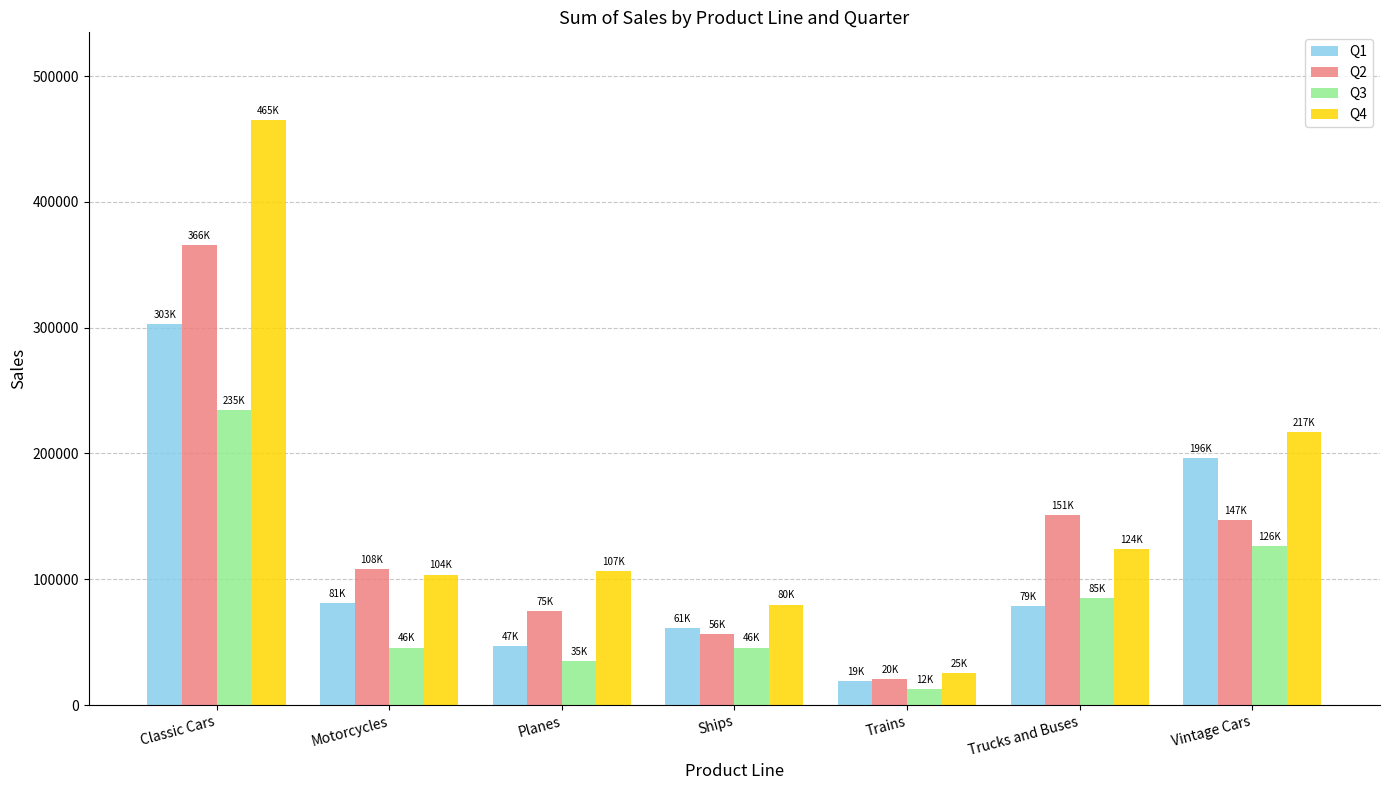

The value of Q4 at Motorcycles is 63612.3. True or false?

False